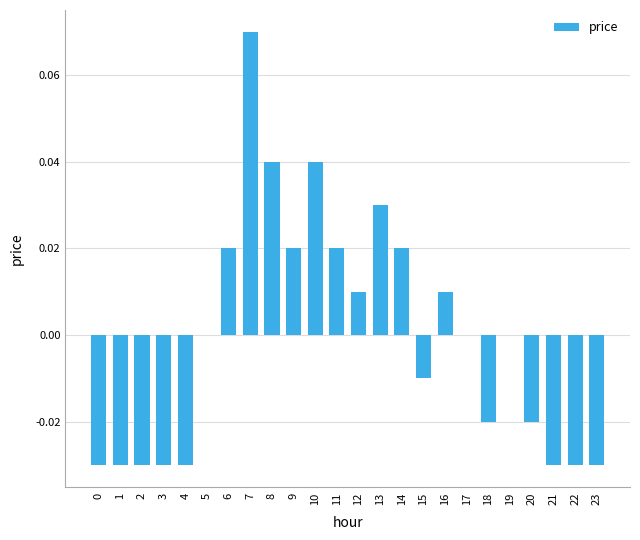

At which category does the chart reach its peak across all series?

7